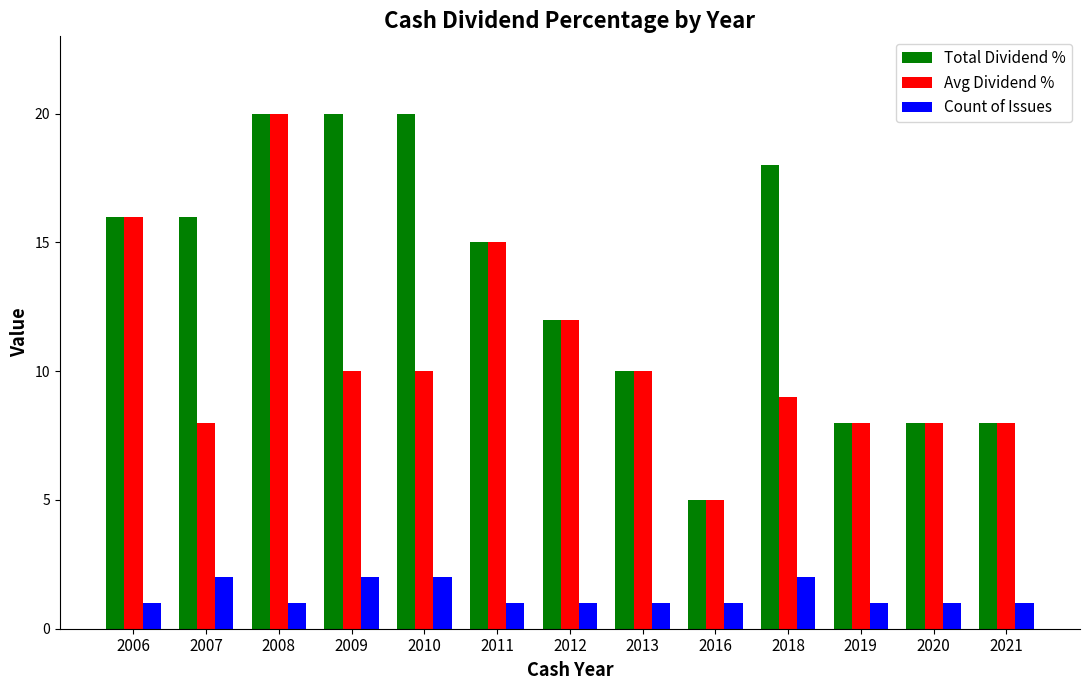

What is the value of the Avg Dividend % bar at the 2nd from the left?

8